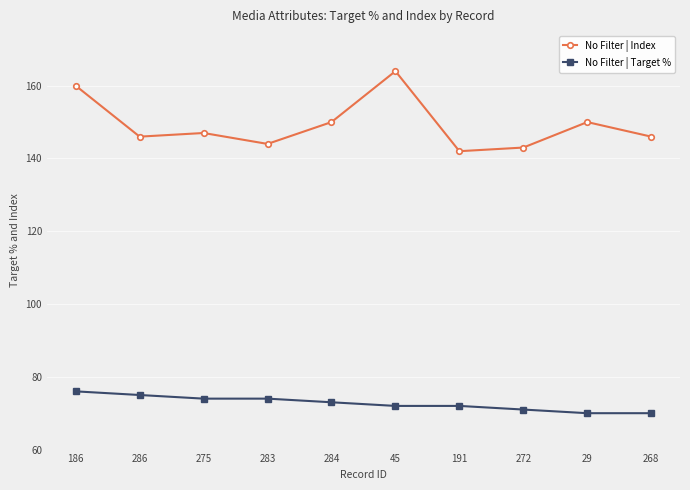

Count the No Filter | Target % values in the range 71 to 74.

6